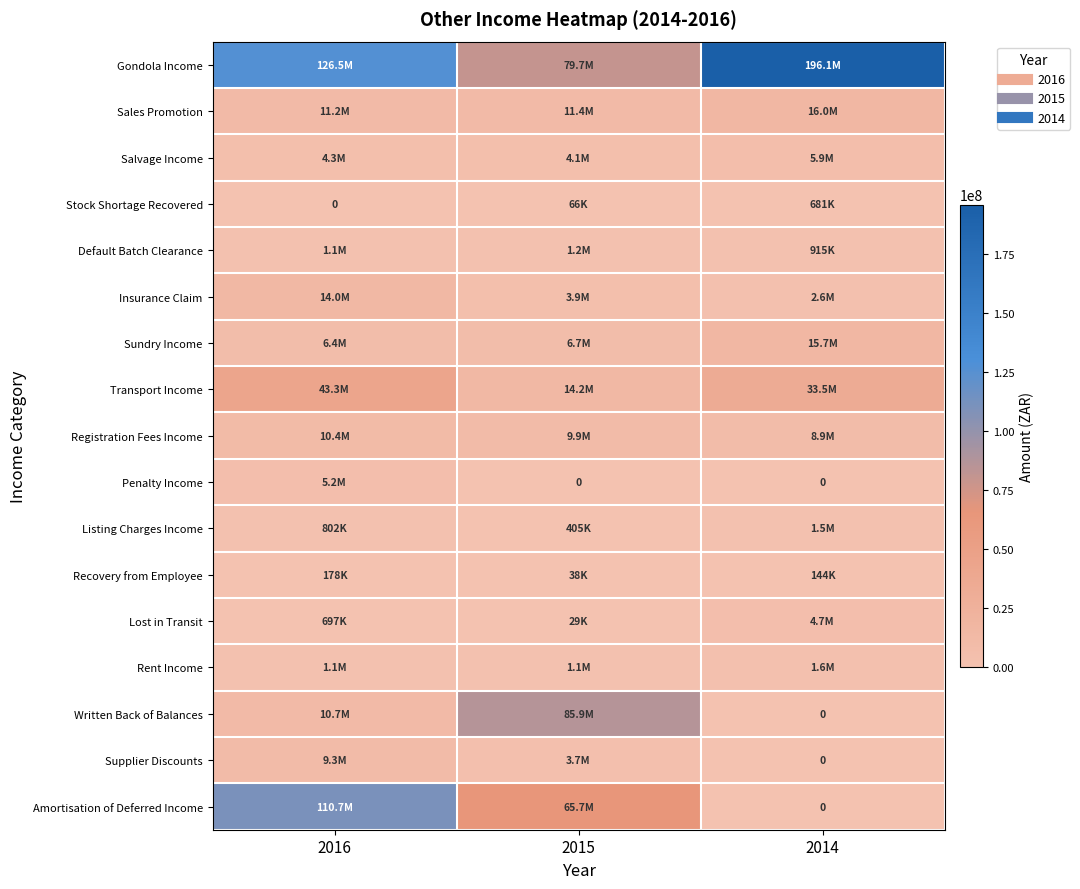

At which label does Written Back of Balances reach its minimum?

2014